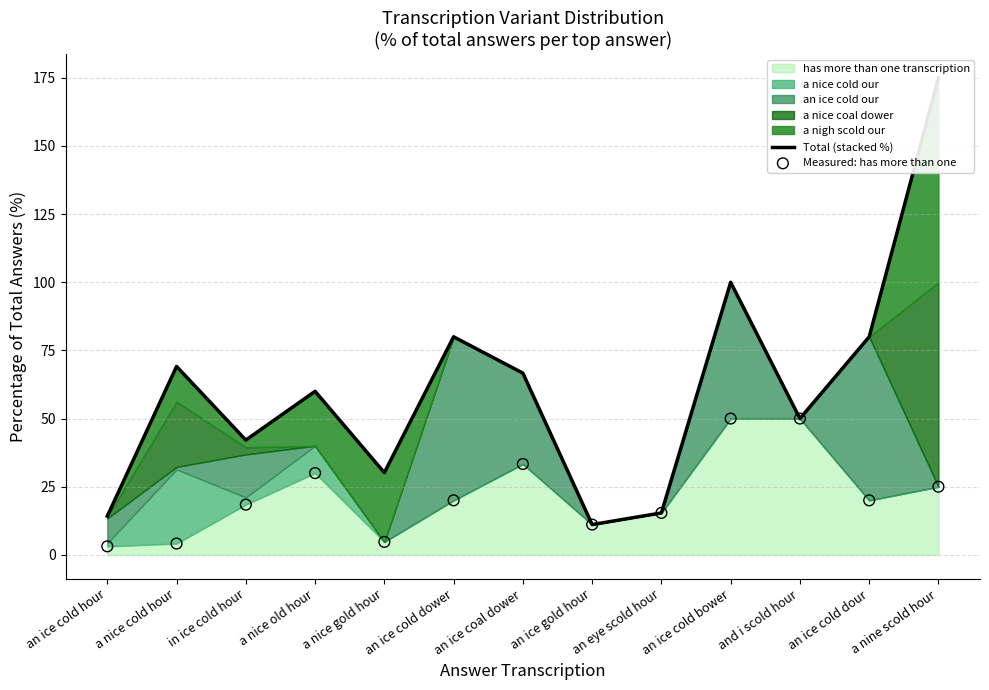

At which category is the sum across all series the highest?

a nine scold hour